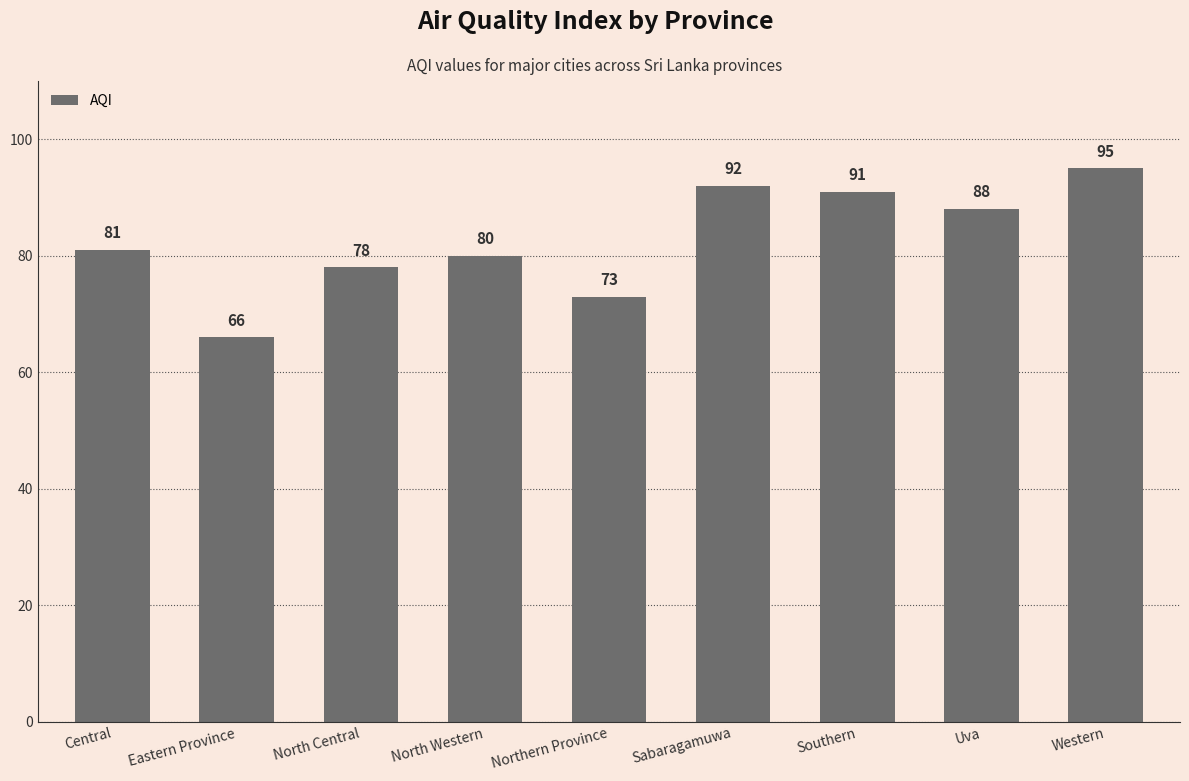

Reading left to right, list all the values displayed in this chart.

Central=81	Eastern Province=66	North Central=78	North Western=80	Northern Province=73	Sabaragamuwa=92	Southern=91	Uva=88	Western=95